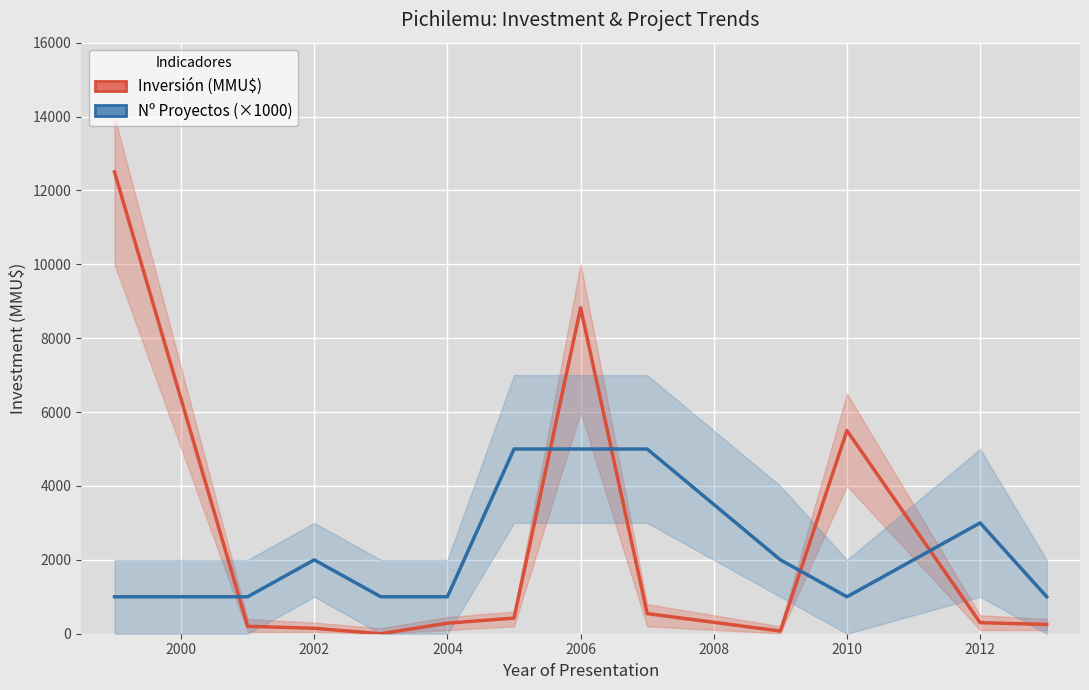

What are all the series names shown in the legend?

Inversión (MMU$), Nº Proyectos (×1000)